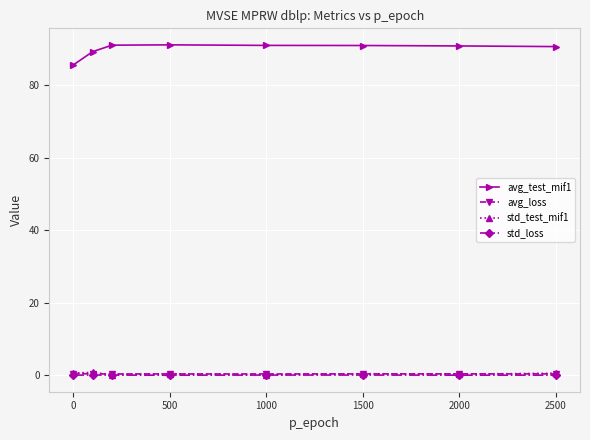

How many lines are shown in the chart?

4